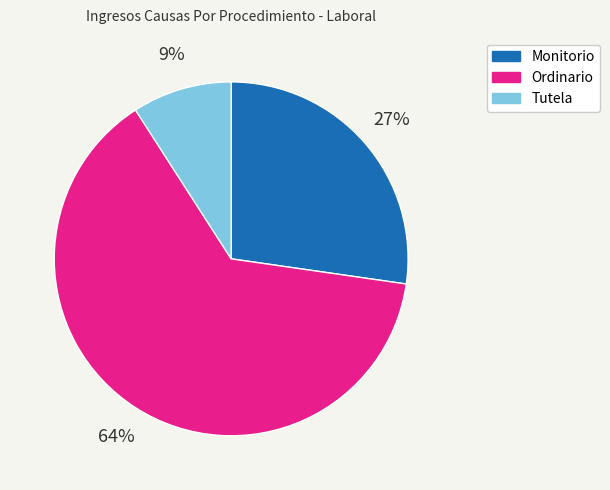

To the nearest percent, what is the combined percentage of Tutela and Monitorio?

36%